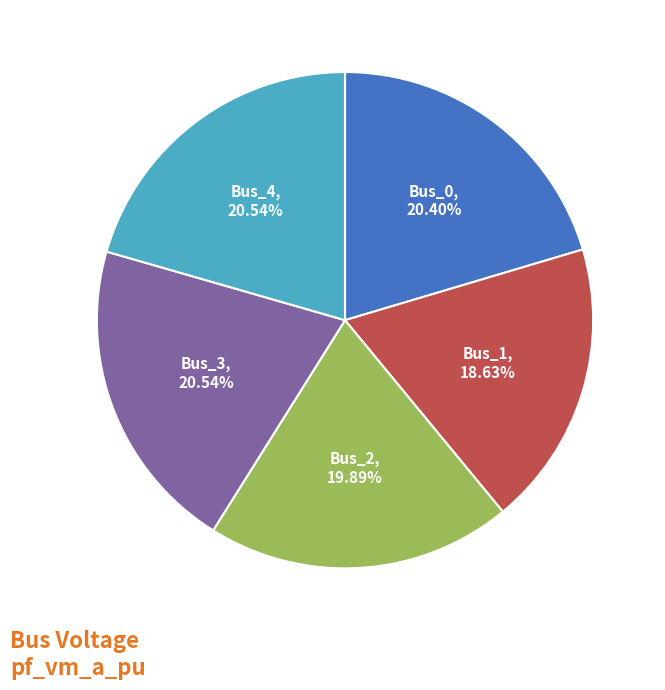

Count the number of slices in the pie.

5